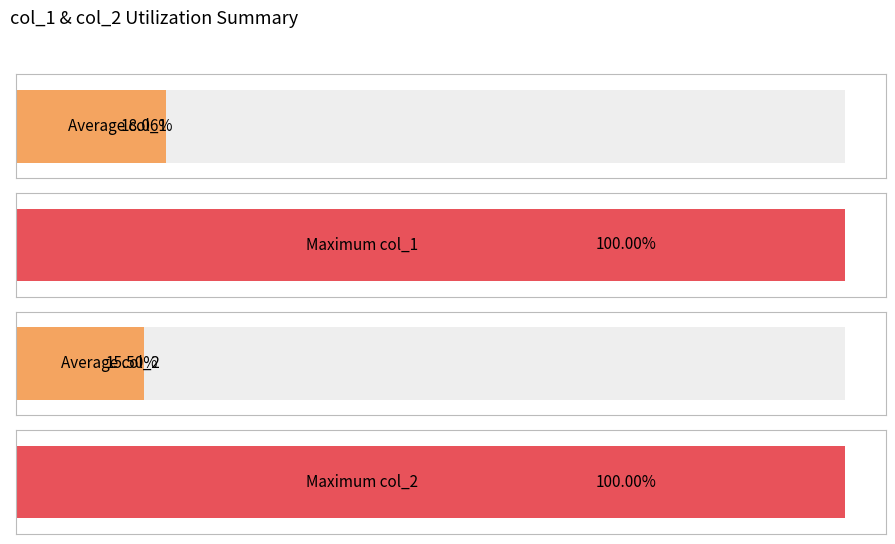

Does the chart contain stacked bars?

No